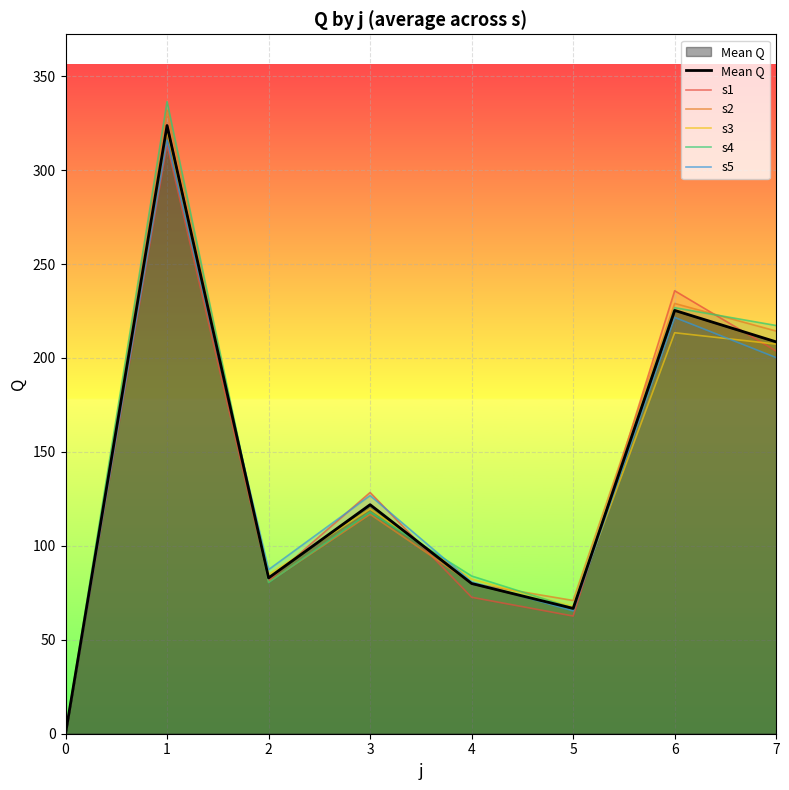

Is it true that s5 equals 316.0 at 1?

True